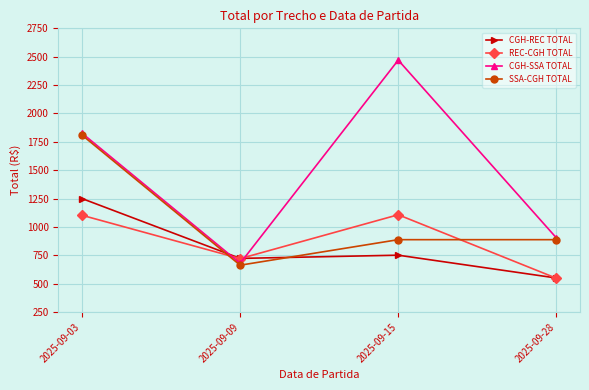

What are all the series names shown in the legend?

CGH-REC TOTAL, REC-CGH TOTAL, CGH-SSA TOTAL, SSA-CGH TOTAL